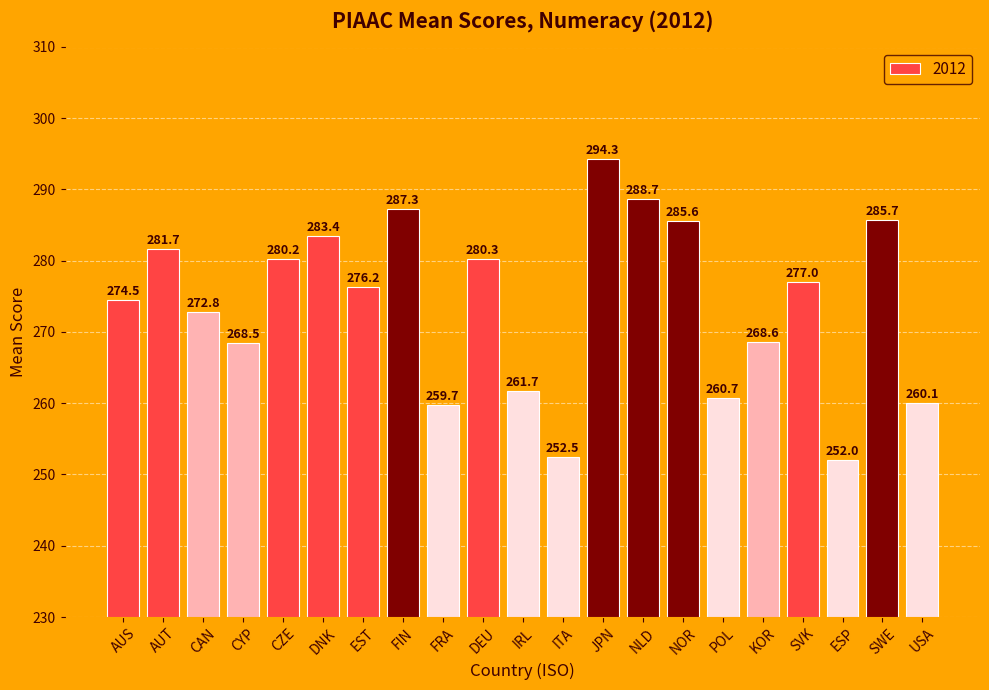

Rank the categories by value from highest to lowest.

JPN, NLD, FIN, SWE, NOR, DNK, AUT, DEU, CZE, SVK, EST, AUS, CAN, KOR, CYP, IRL, POL, USA, FRA, ITA, ESP